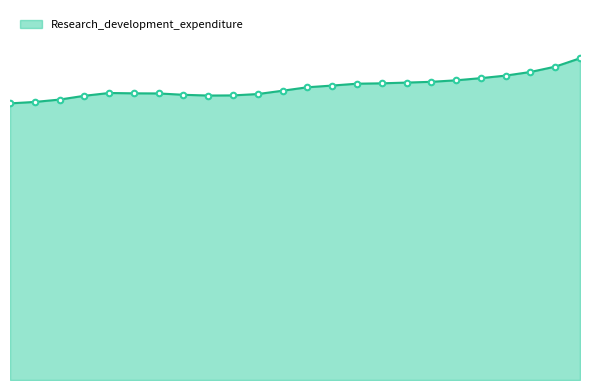

True or false: there are more than 1 points higher than both neighbors.

False